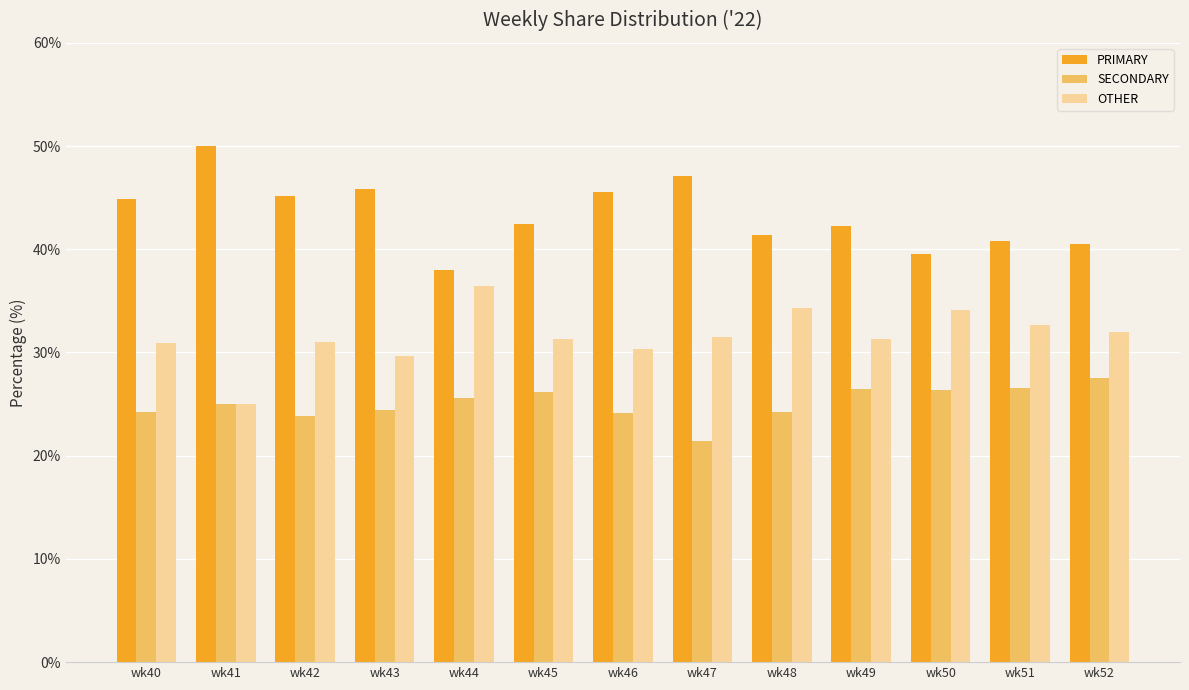

Rank the series by their maximum value, from highest to lowest.

PRIMARY, OTHER, SECONDARY